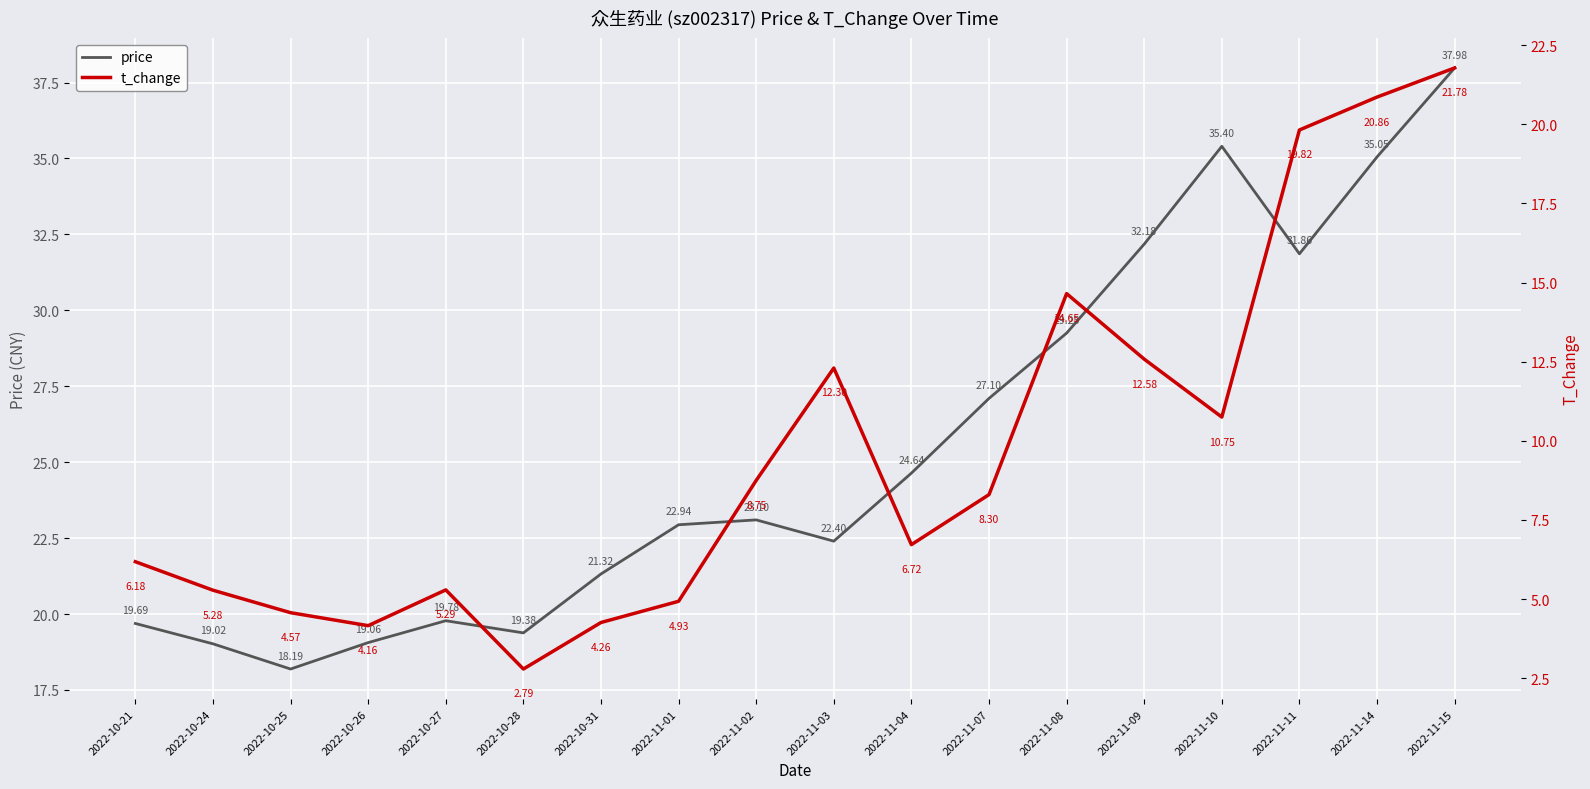

What position from the right is 2022-11-02?

10